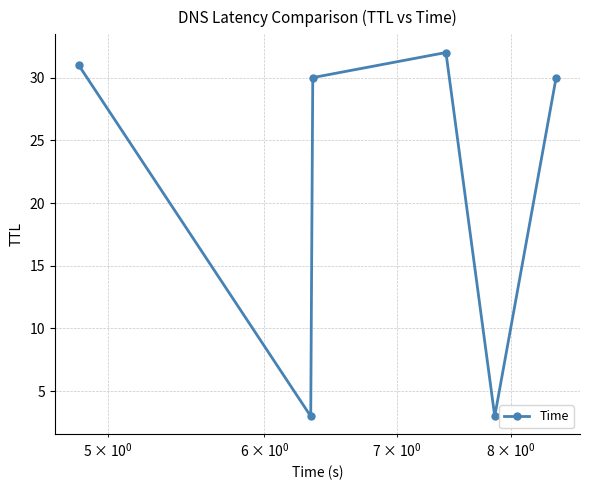

What is the greatest value displayed?

32